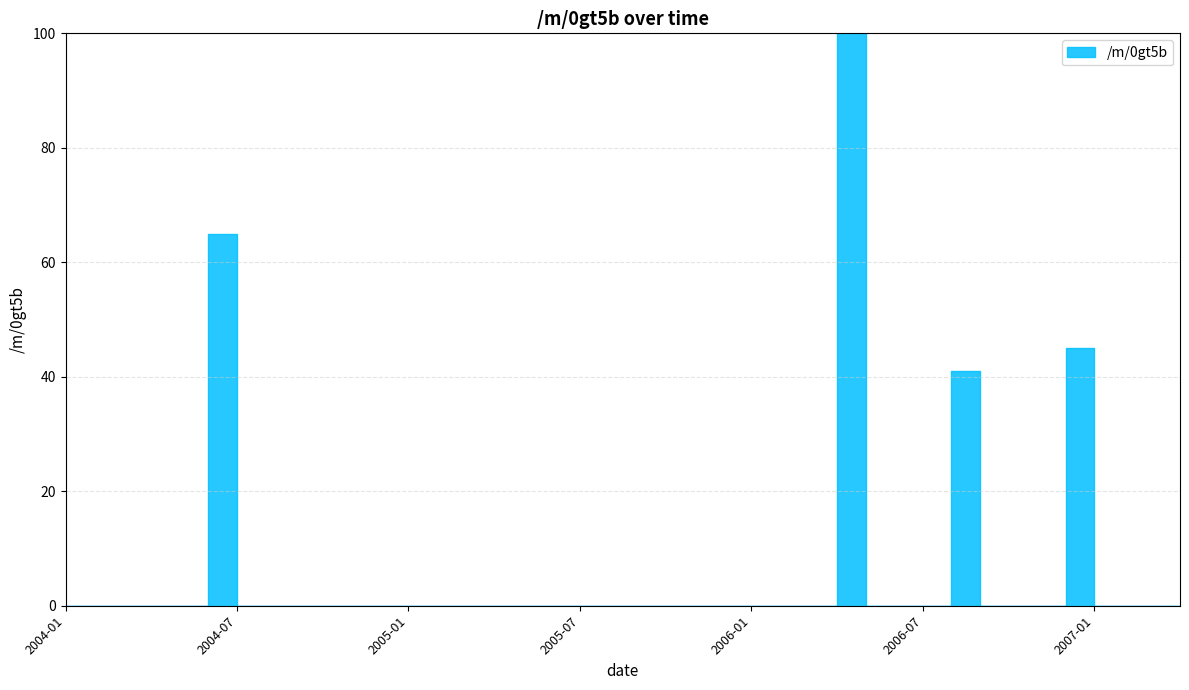

Reading left to right, transcribe all the data shown in this chart.

2004-01=0	2004-02=0	2004-03=0	2004-04=0	2004-05=0	2004-06=65	2004-07=0	2004-08=0	2004-09=0	2004-10=0	2004-11=0	2004-12=0	2005-01=0	2005-02=0	2005-03=0	2005-04=0	2005-05=0	2005-06=0	2005-07=0	2005-08=0	2005-09=0	2005-10=0	2005-11=0	2005-12=0	2006-01=0	2006-02=0	2006-03=0	2006-04=100	2006-05=0	2006-06=0	2006-07=0	2006-08=41	2006-09=0	2006-10=0	2006-11=0	2006-12=45	2007-01=0	2007-02=0	2007-03=0	2007-04=0